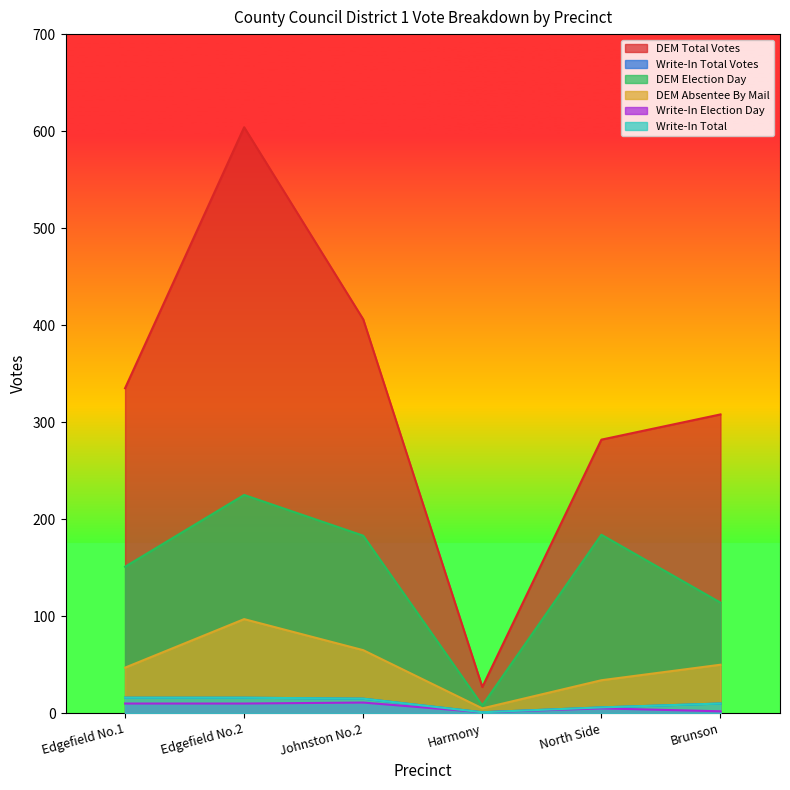

What is the sum of the DEM Absentee By Mail values at North Side and Johnston No.2?

99